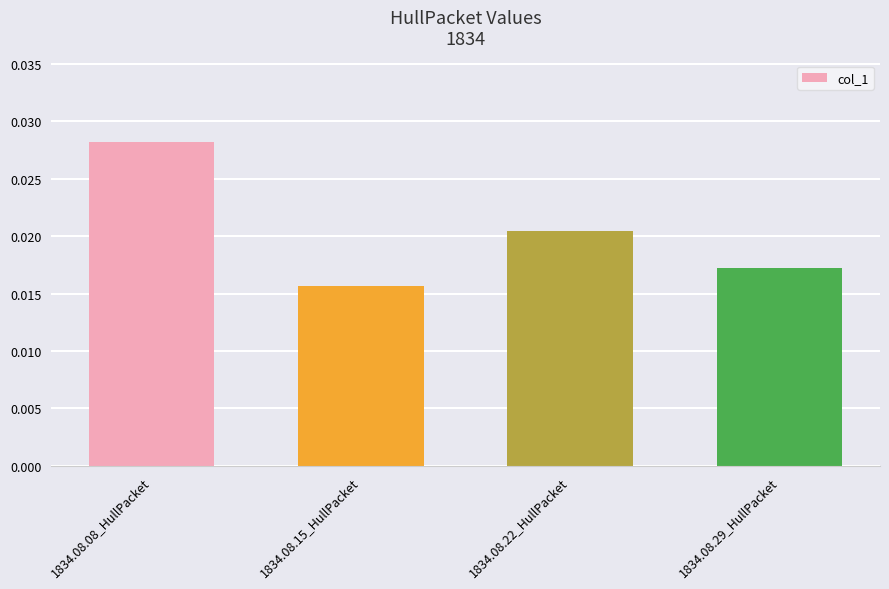

At which label is the value closest to 0?

1834.08.15_HullPacket